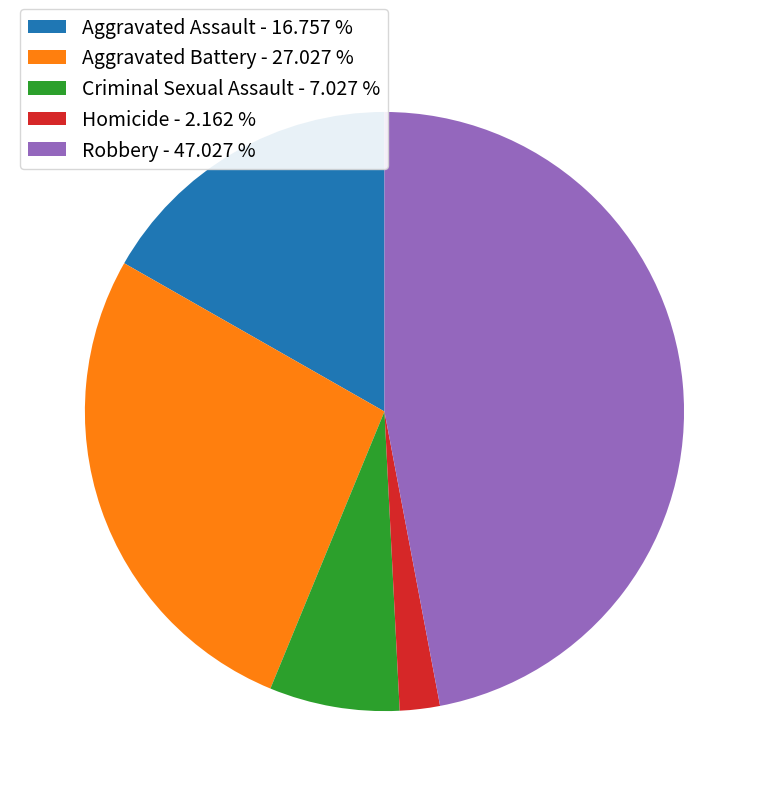

What is the ratio of the value at Robbery - 47.027 % to the value at Aggravated Battery - 27.027 %?

1.7